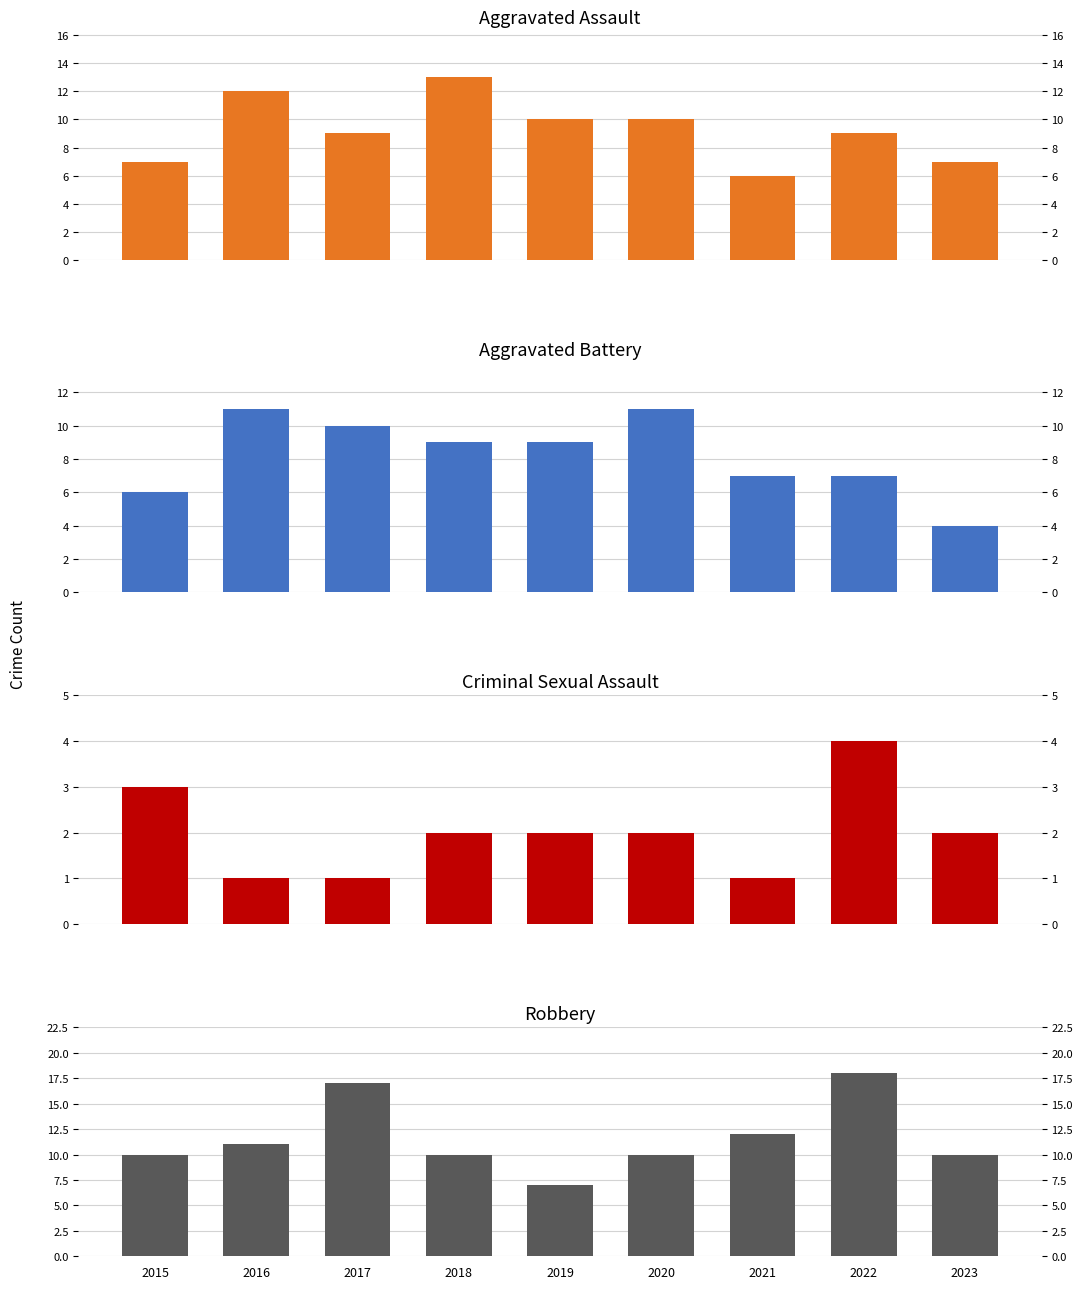

Rank the series at 2017 from lowest to highest value.

Criminal Sexual Assault, Aggravated Assault, Aggravated Battery, Robbery